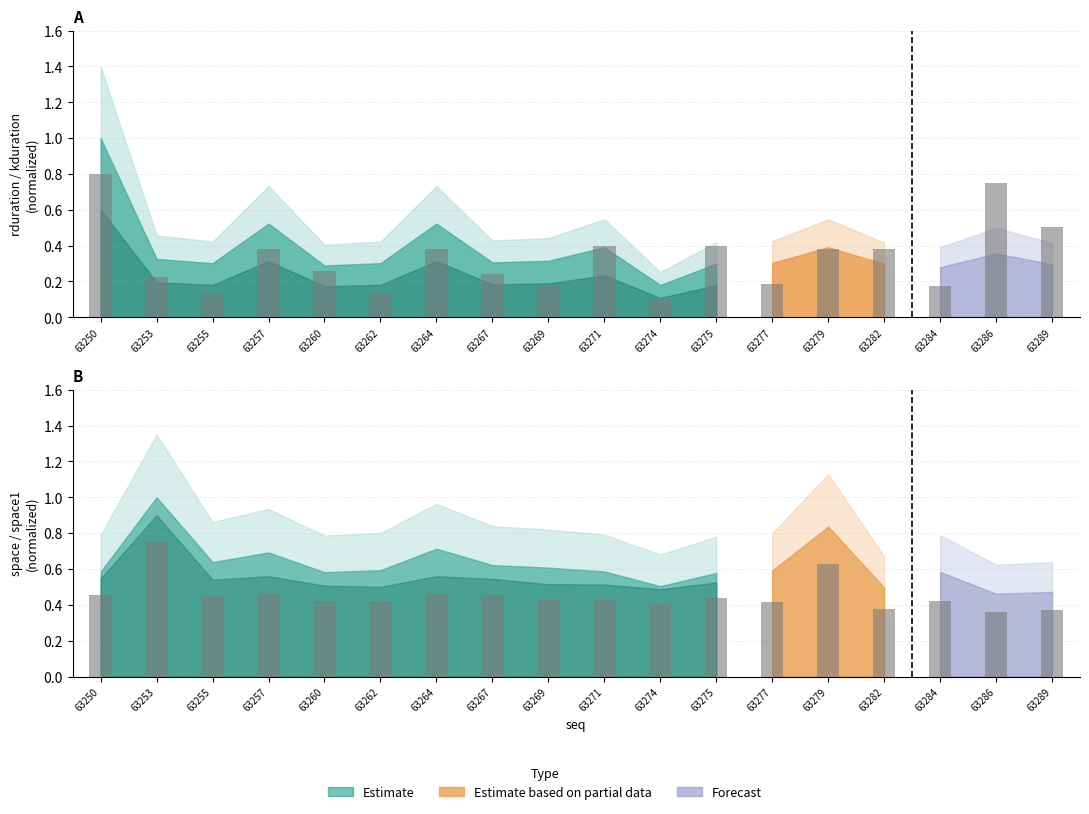

Rank the series at 63274 from highest to lowest value.

space1, kduration